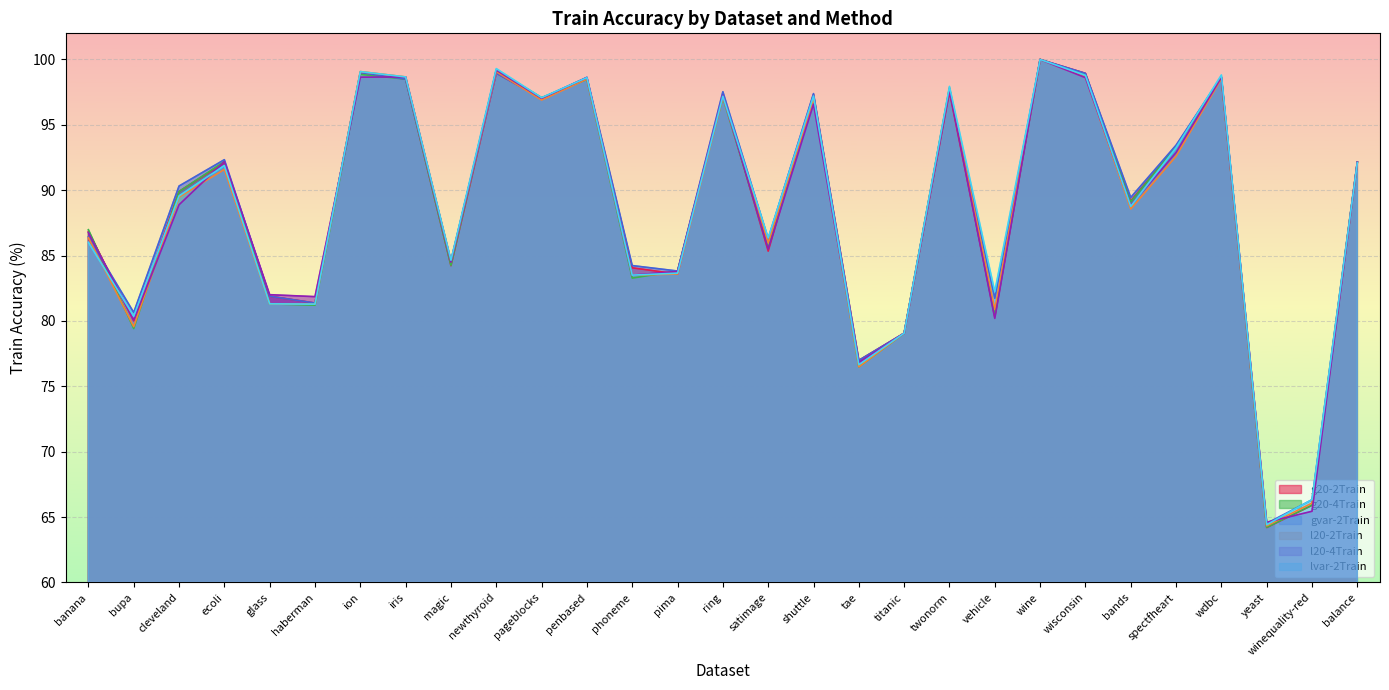

Where does the g20-2Train series first go above 89?

cleveland